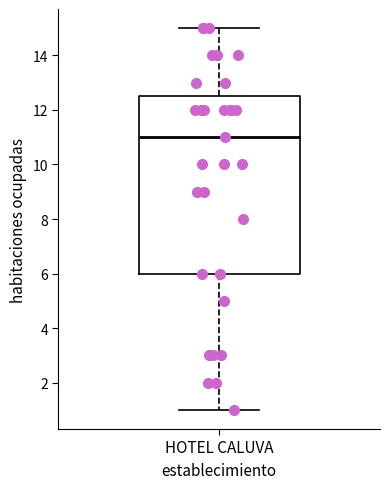

Read this box plot against the y-axis: the position of the median line, the range covered by the box, and the ends of both whiskers. The values are not printed on the chart, so give them approximately, as read against the axis.

median 11.0, box 6.0 to 12.6, whiskers 1.0 to 15.0